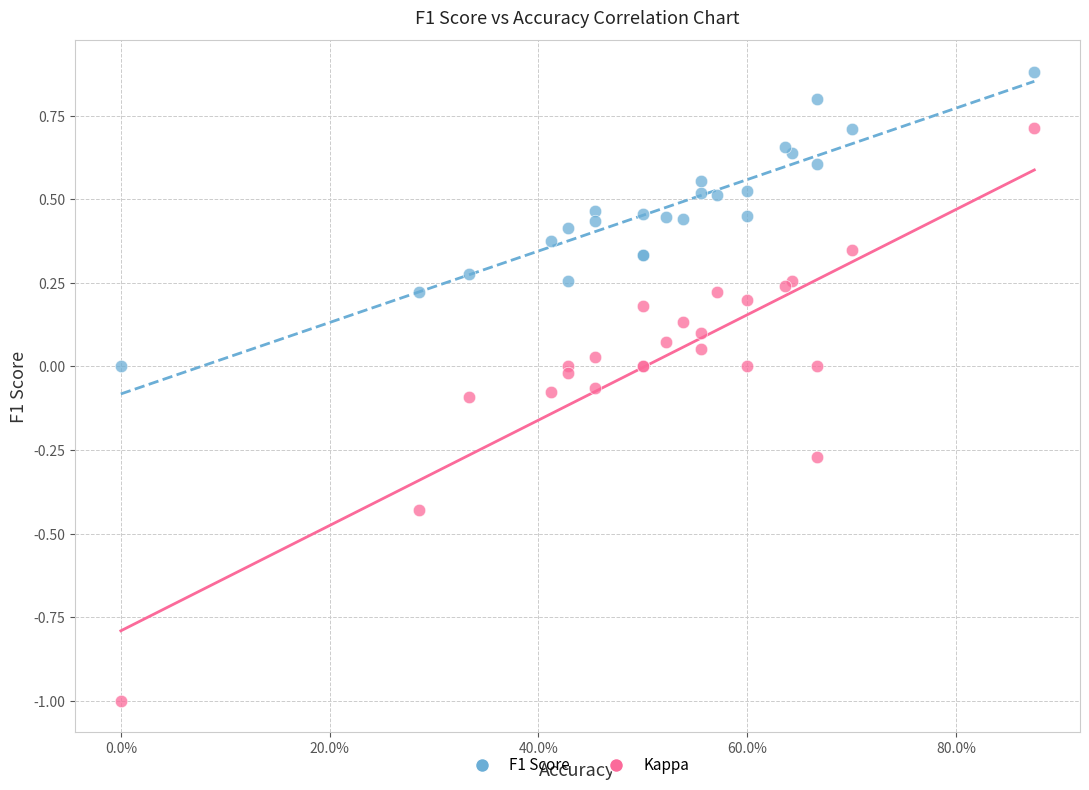

Which series has the largest Y range (max minus min)?

Kappa